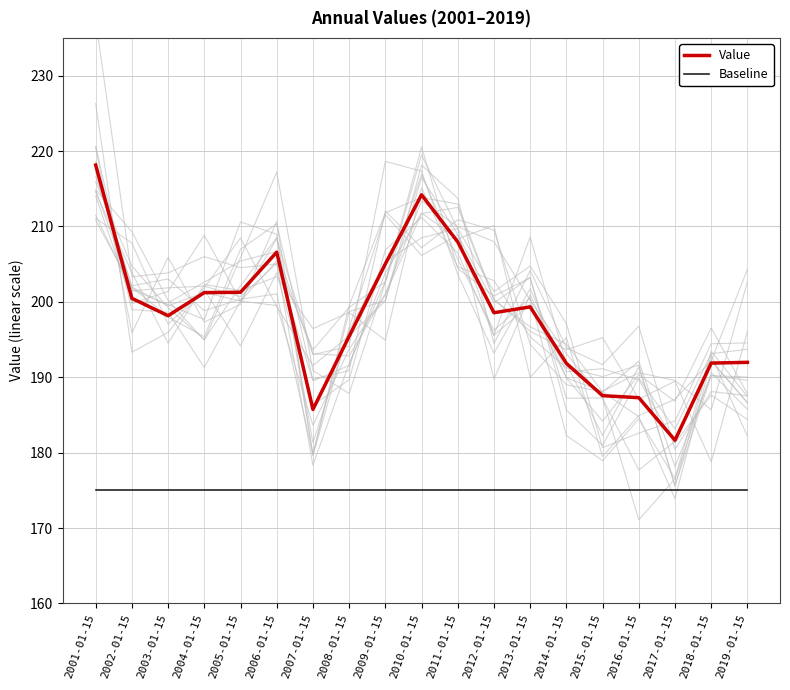

What is the label of the 12th point from the left?

2012-01-15